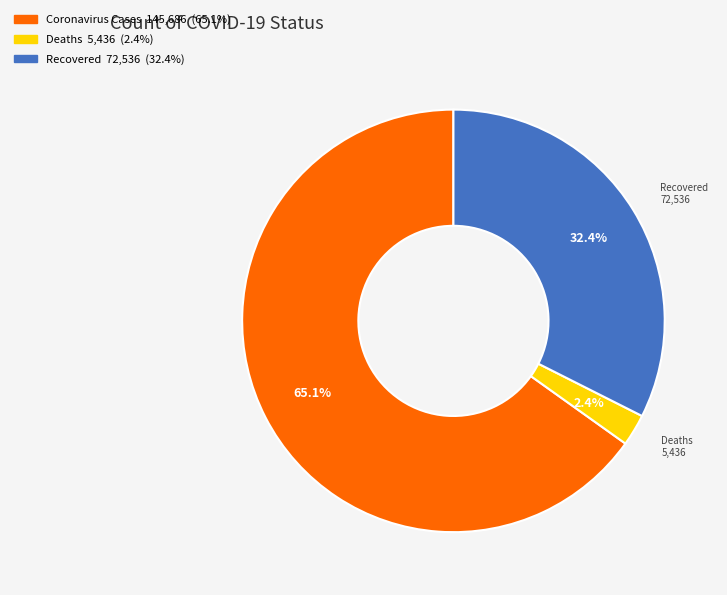

Which category has the biggest portion of the pie?

Coronavirus Cases